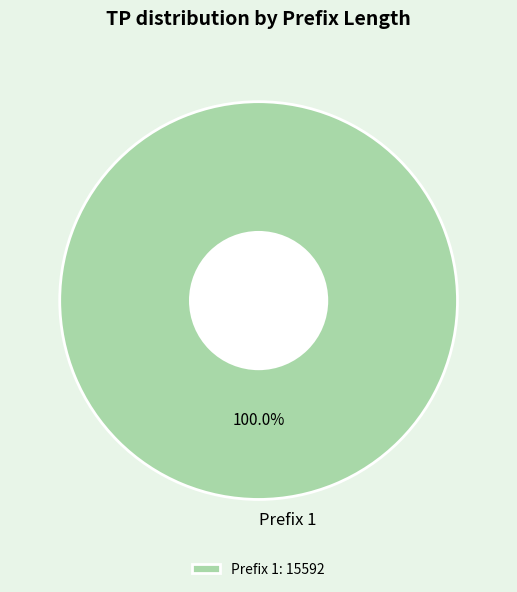

How many slices are in this pie chart?

1